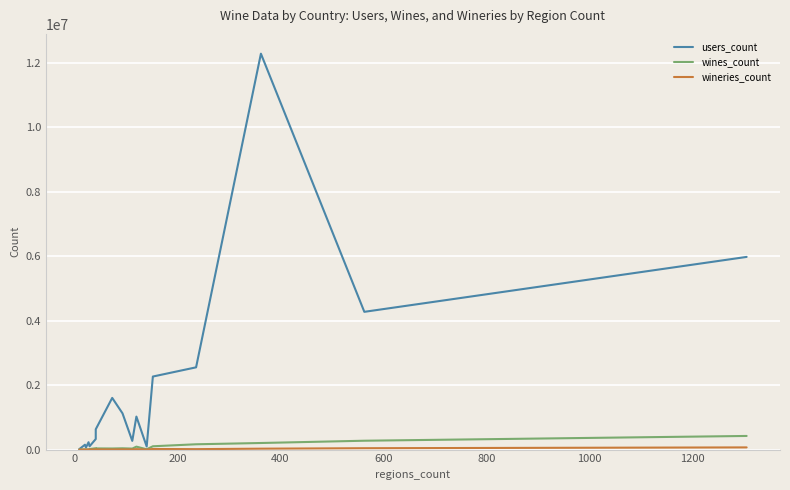

Which series has the largest total across all categories?

users_count